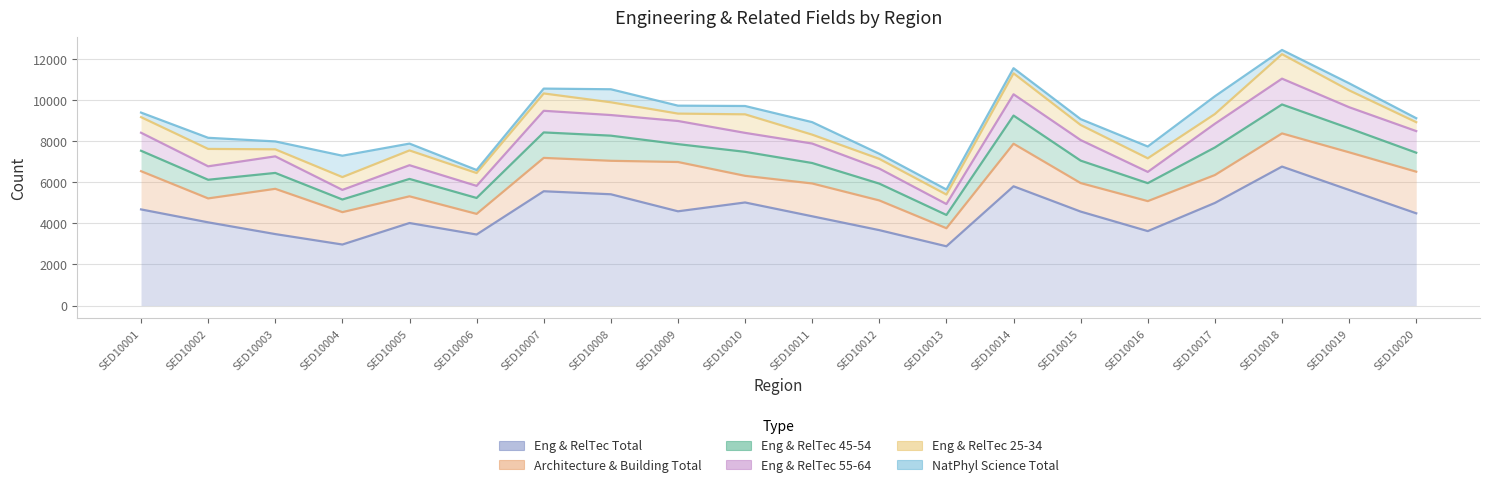

Which series has the largest range (max minus min)?

M_Eng_RelTec_Tot